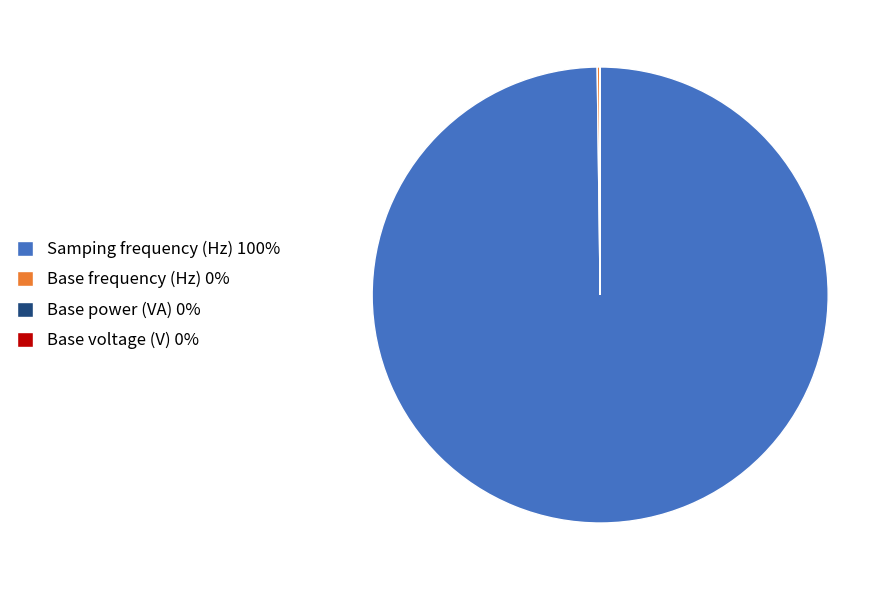

The Samping frequency (Hz) 100% slice represents 92% of the pie. True or false?

False